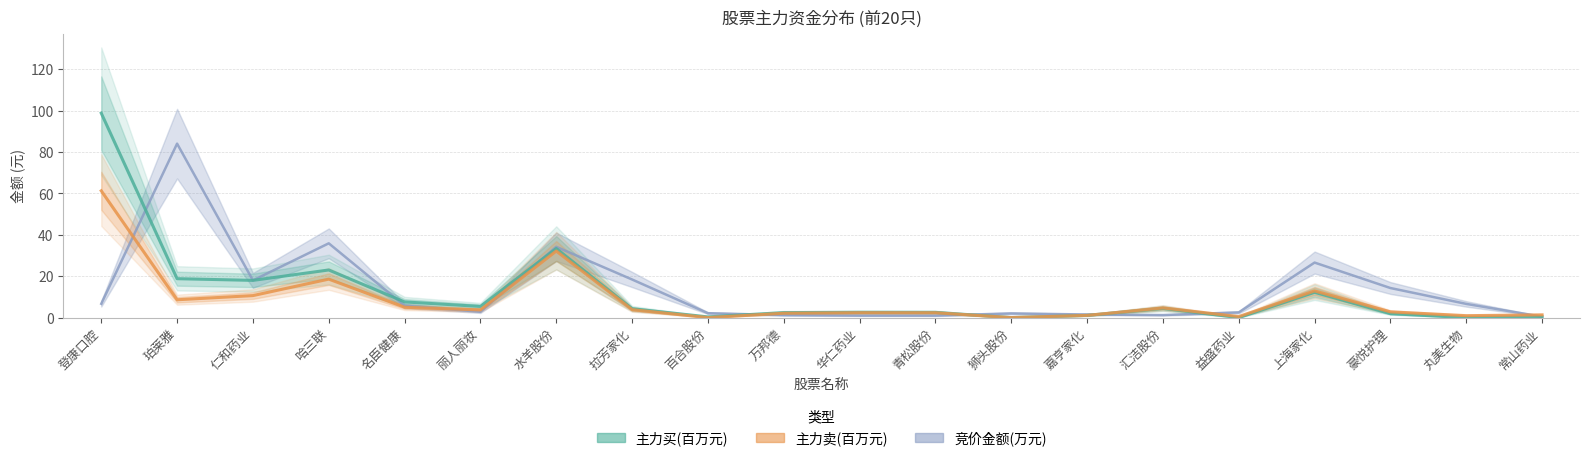

At how many categories does at least one series exceed 94?

1